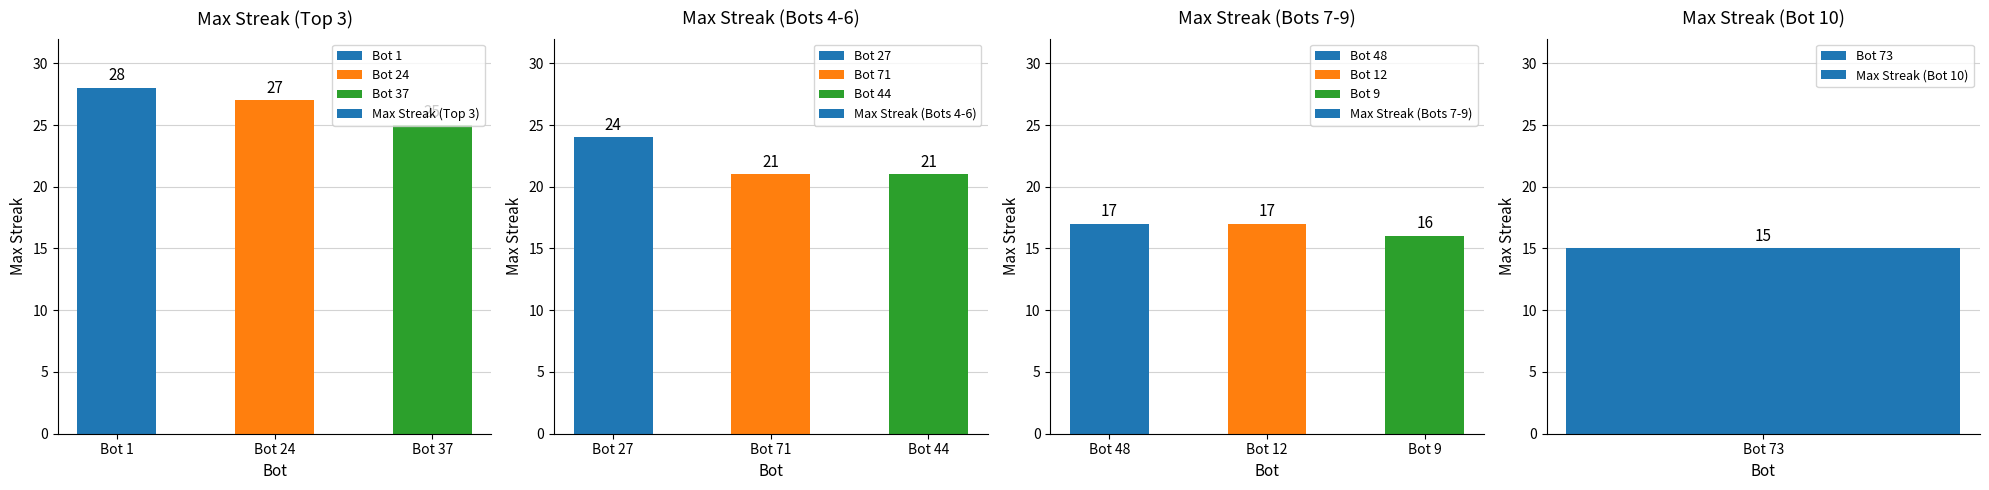

Which has a higher value, Bot 37 or Bot 24?

Bot 24